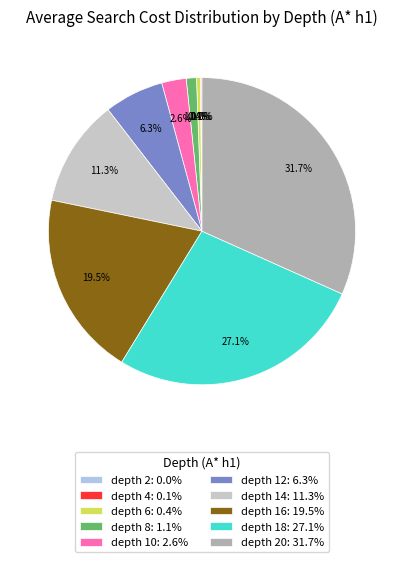

Between depth 12: 6.3% and depth 6: 0.4%, which is larger?

depth 12: 6.3%